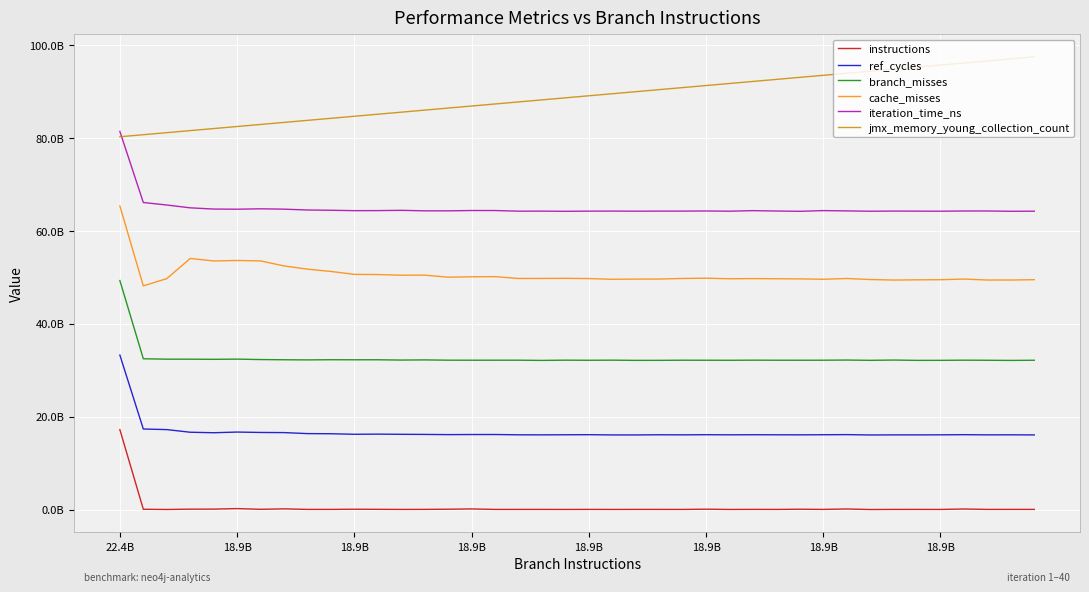

Which series has the largest total across all categories?

jmx_memory_young_collection_count